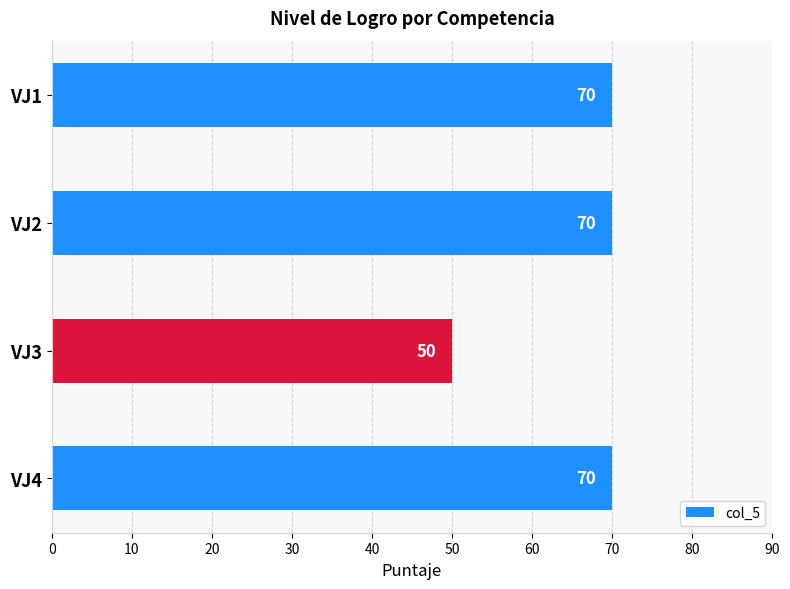

What is the value of the 4th bar from the top?

70